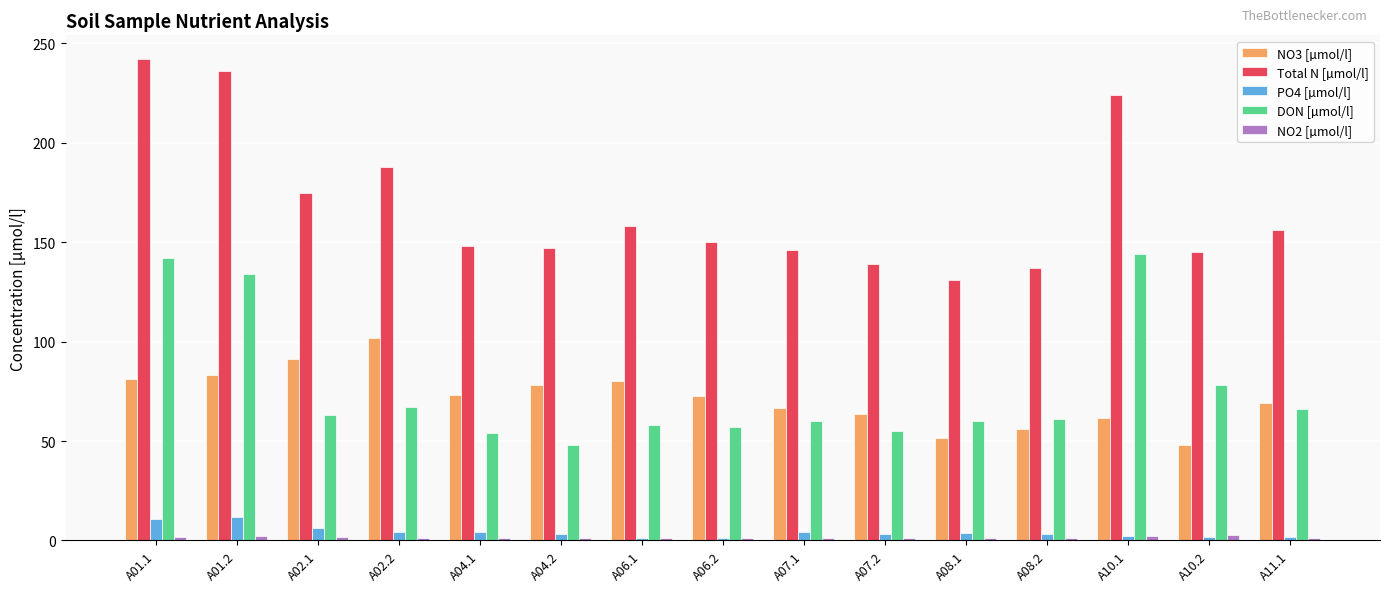

Is the value of Total N [µmol/l] at A04.1 greater than the value of NO3 [µmol/l] at A10.1?

Yes